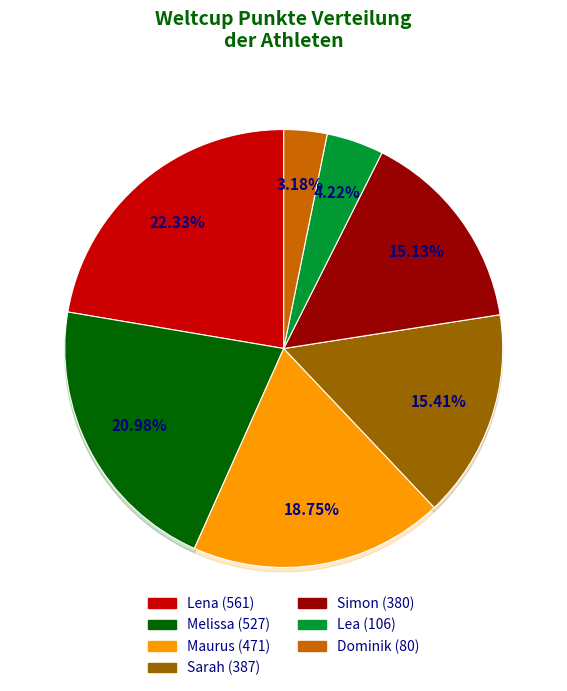

What percentage is the Dominik slice, to the nearest percent?

3%